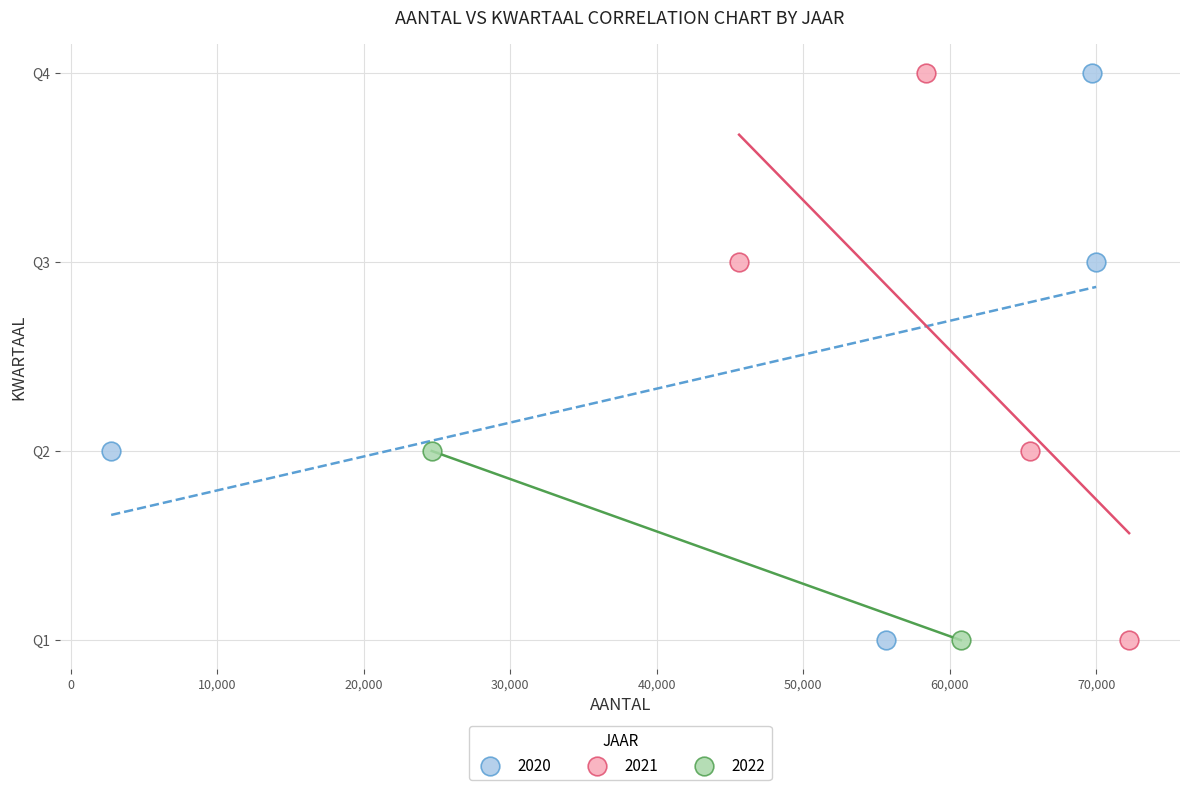

What are all the series names shown in the legend?

2020, 2021, 2022